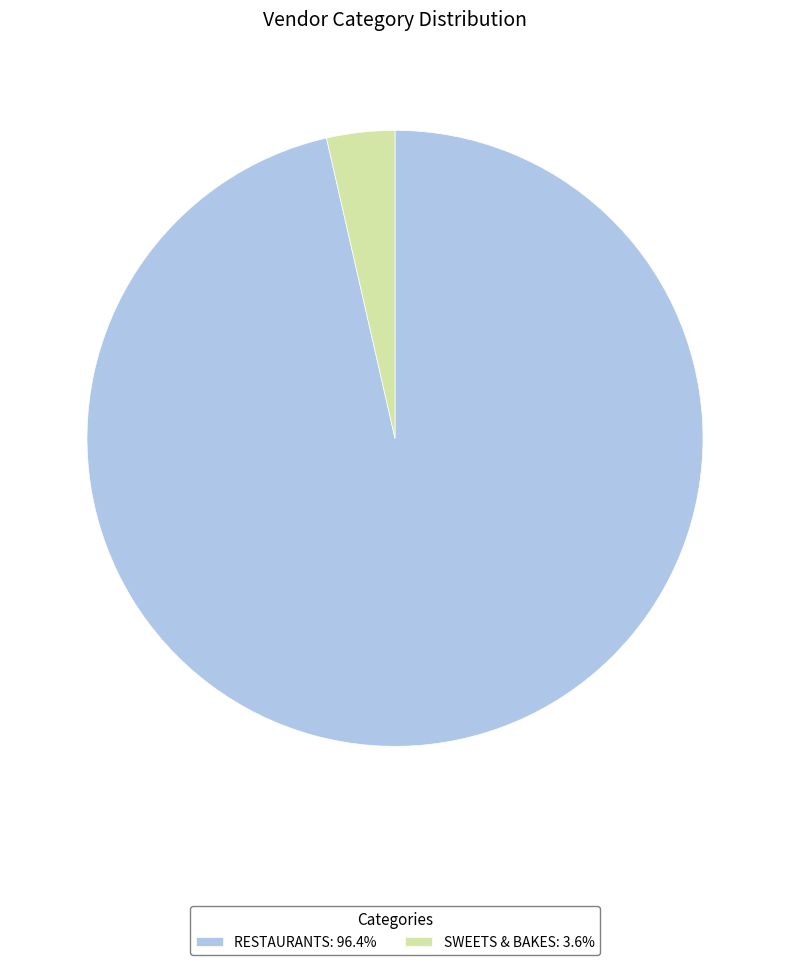

Does RESTAURANTS: 96.4% account for over 50% of the chart?

Yes